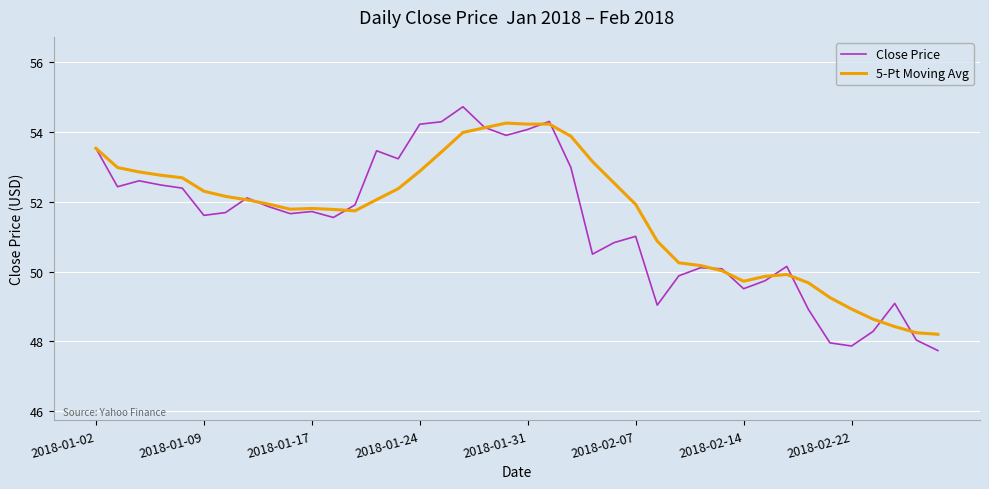

Which series has the largest total across all categories?

5-Pt Moving Avg